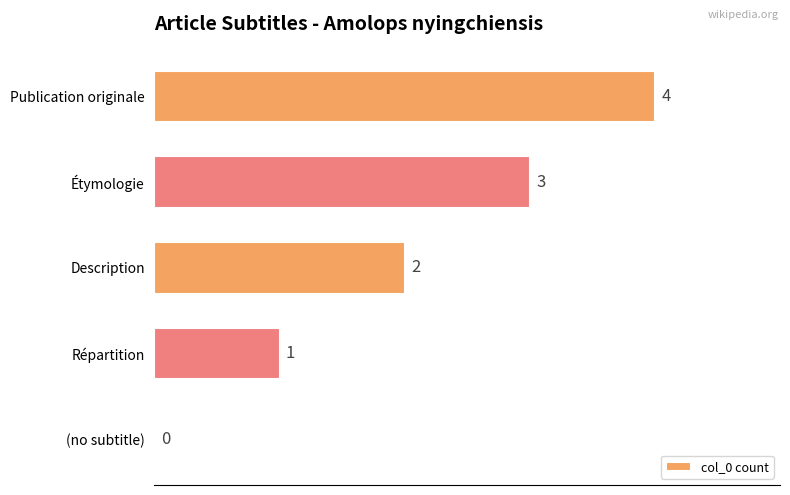

What is the change in value from Répartition to Publication originale?

+3